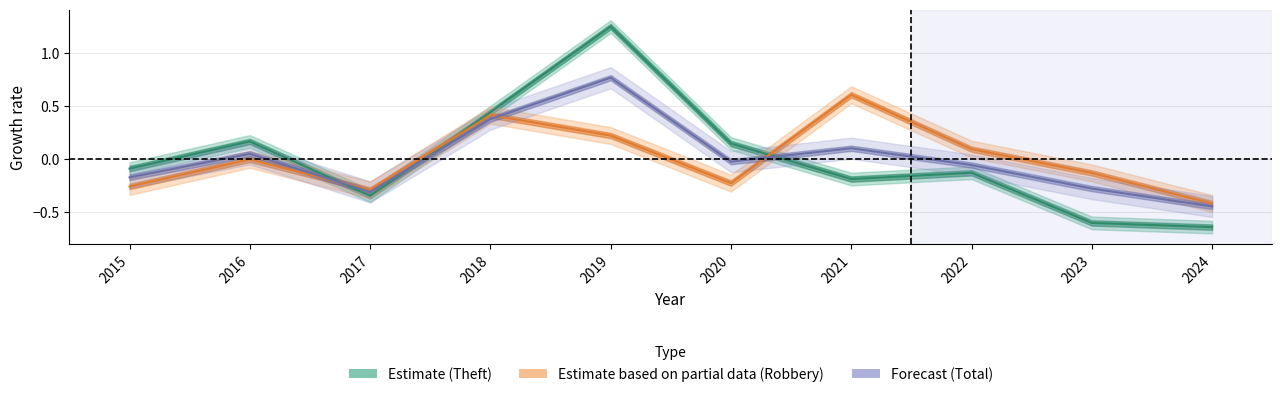

At 2024, list the series in order from largest to smallest.

Robbery, Total, Theft